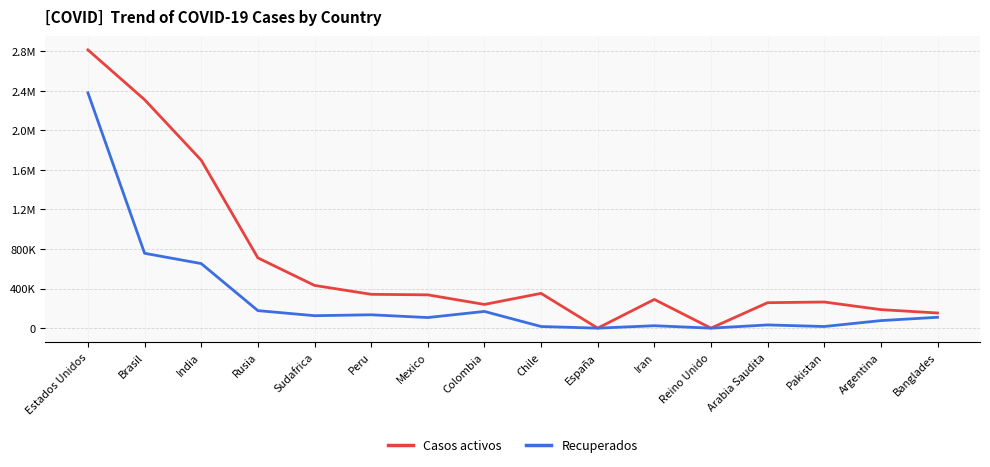

Reading left to right, transcribe all the data shown in this chart.

Casos activos: 2812603	2309477	1697640	710298	432029	341938	336635	239785	351419	0	290244	0	257269	264060	187283	153089
Recuperados: 2378568	756734	652614	177143	125880	134904	107079	168897	16544	0	24467	0	32499	16475	76078	109896